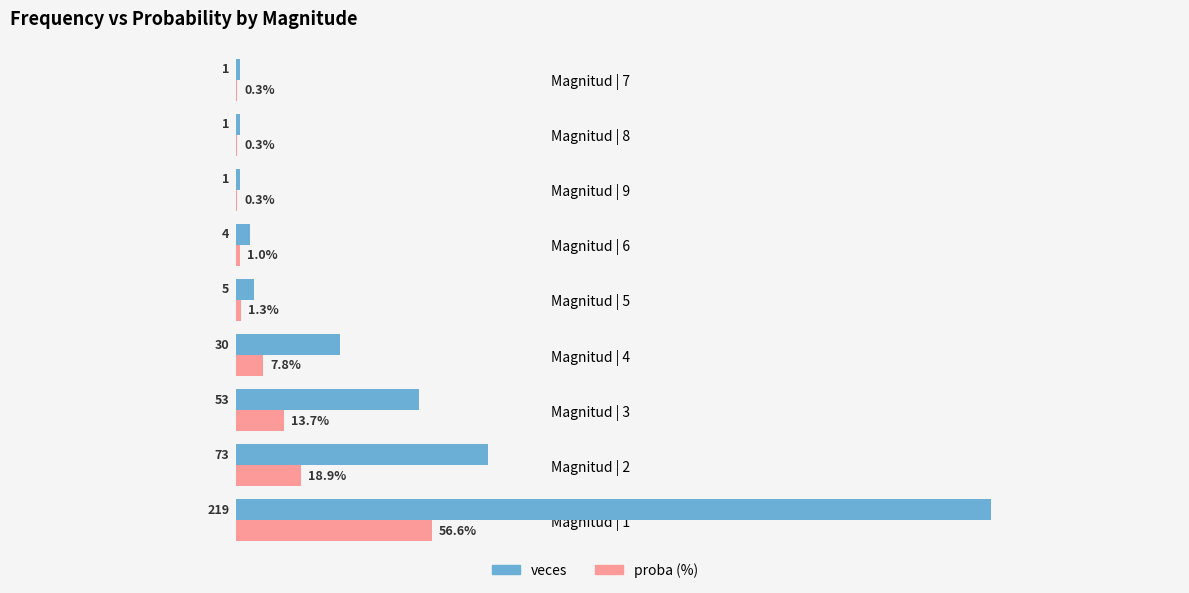

Is the value of veces at Magnitud | 3 greater than the value of proba (%) at Magnitud | 9?

Yes